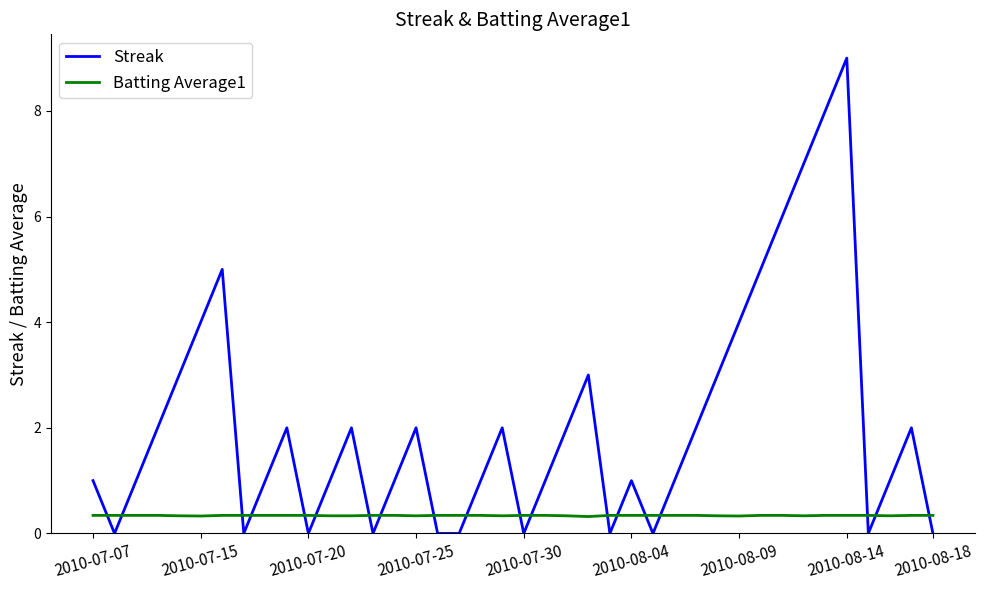

List the series in order of their peak value, lowest first.

Batting Average1, Streak